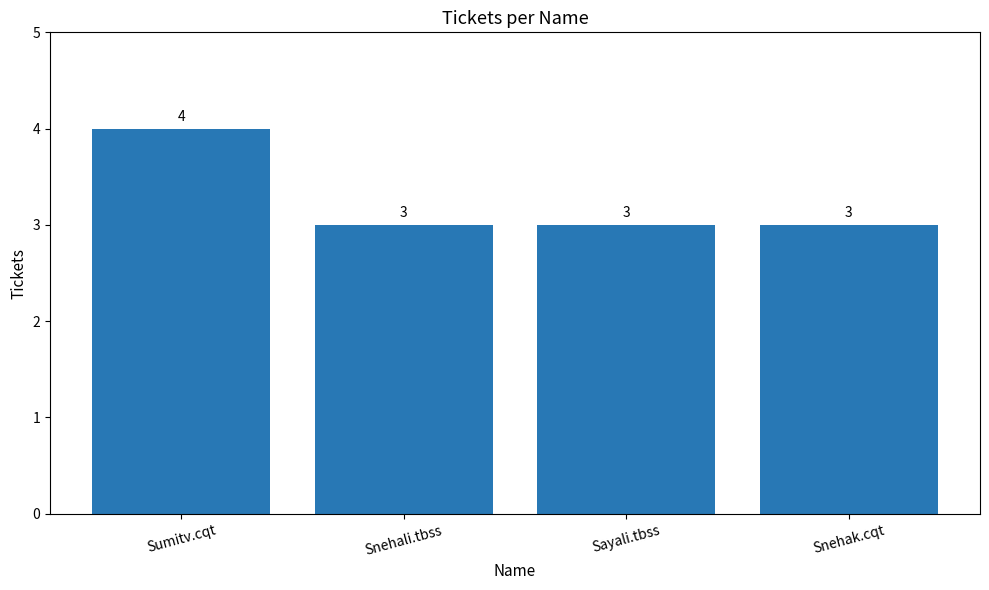

Does the chart contain any negative values?

No